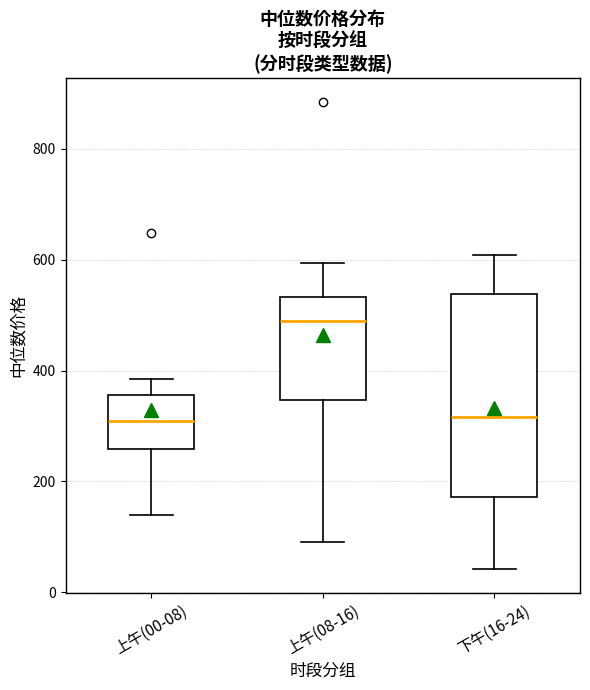

Where is the lower edge of the box for 下午(16-24) on the y-axis? The values are not printed on the chart, so give them approximately, as read against the axis.

180